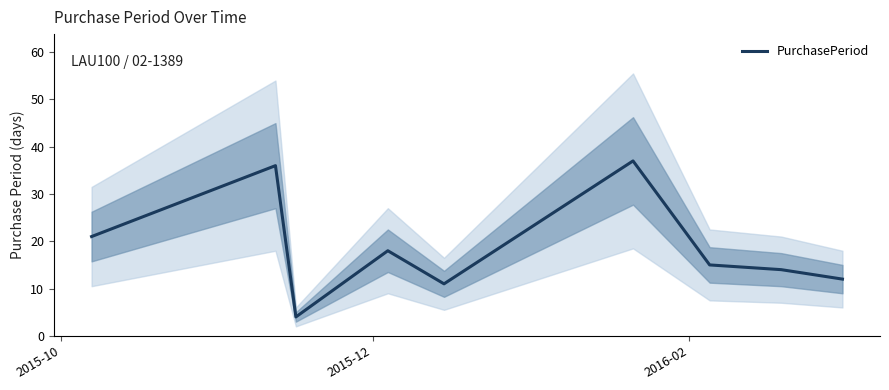

What is the minimum value for PurchasePeriod?

4